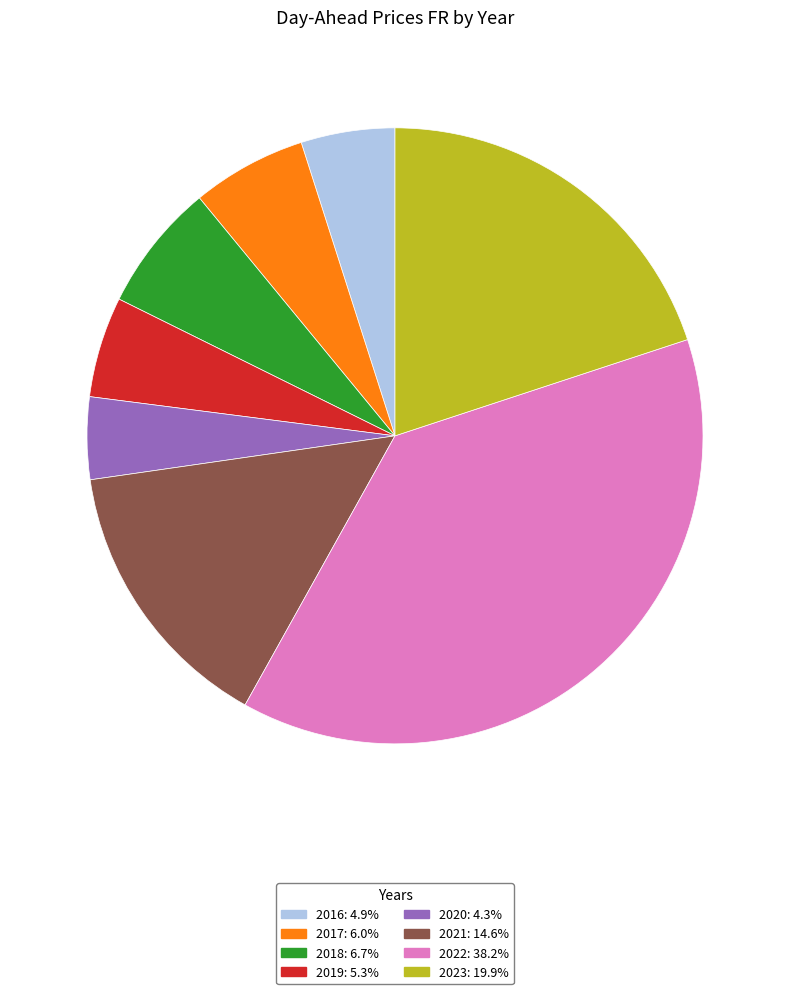

Approximately how many times larger is the value at 2021: 14.6% compared to 2017: 6.0%?

2.4